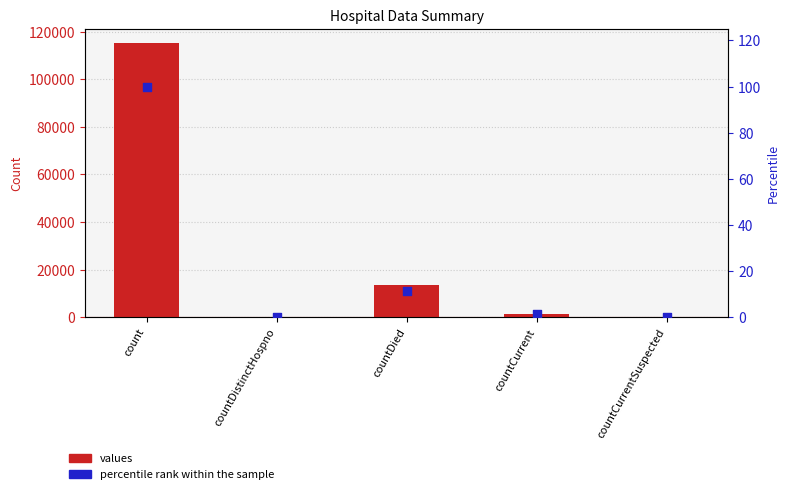

Which series contains the lowest Y value?

values